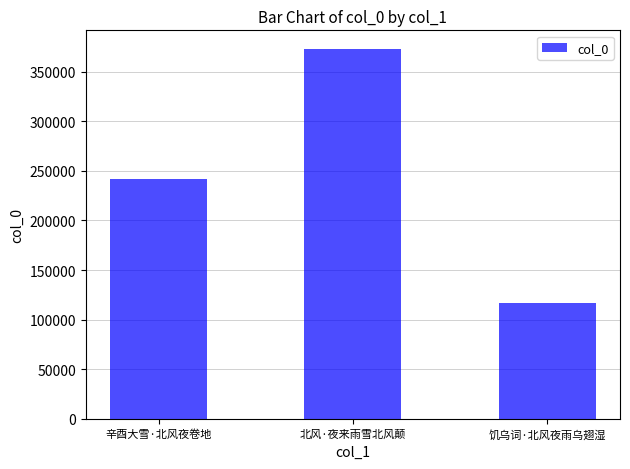

The chart shows a value of 241821 at 辛酉大雪·北风夜卷地. True or false?

True